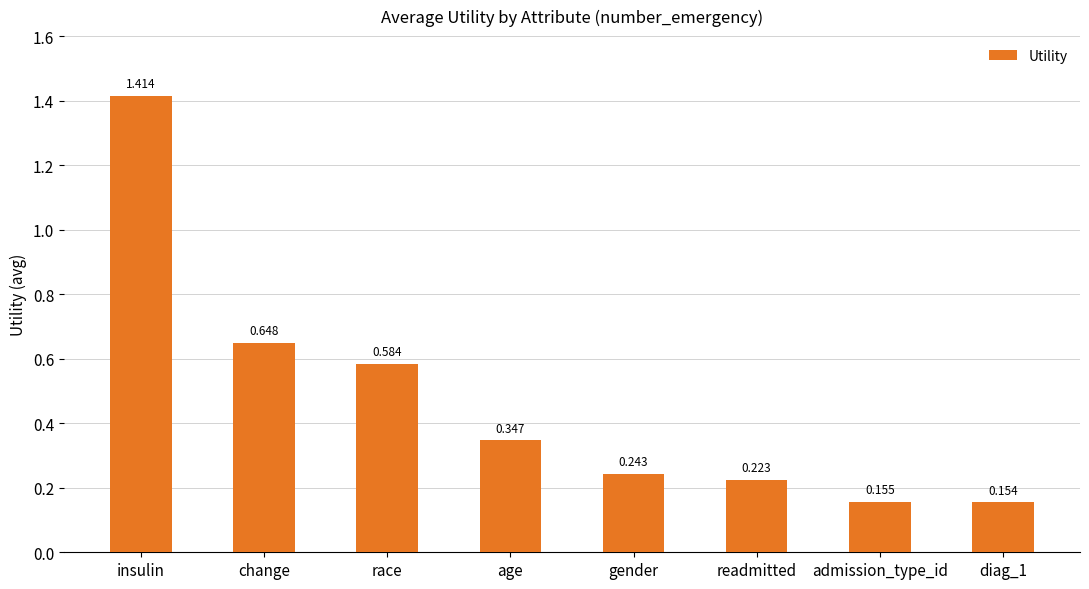

How many series are shown in this chart?

1